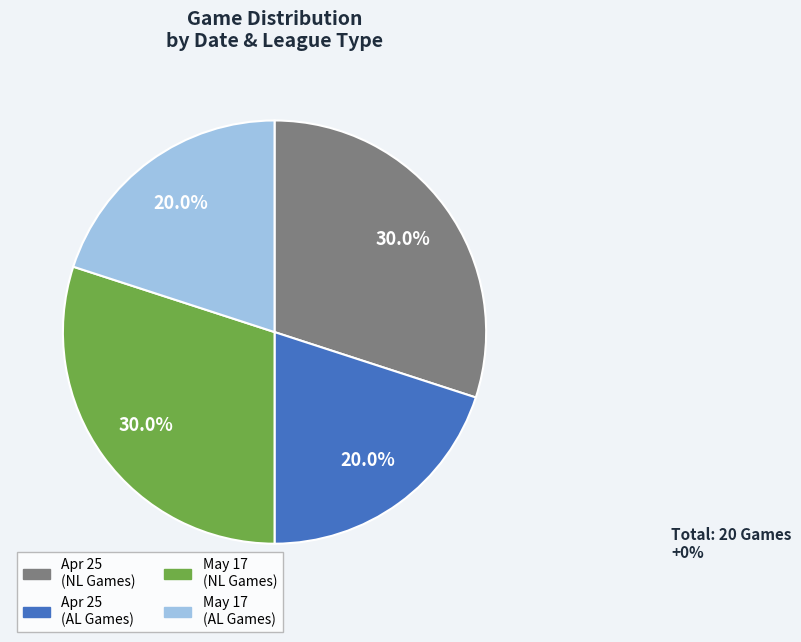

Is there a majority slice in this chart?

No